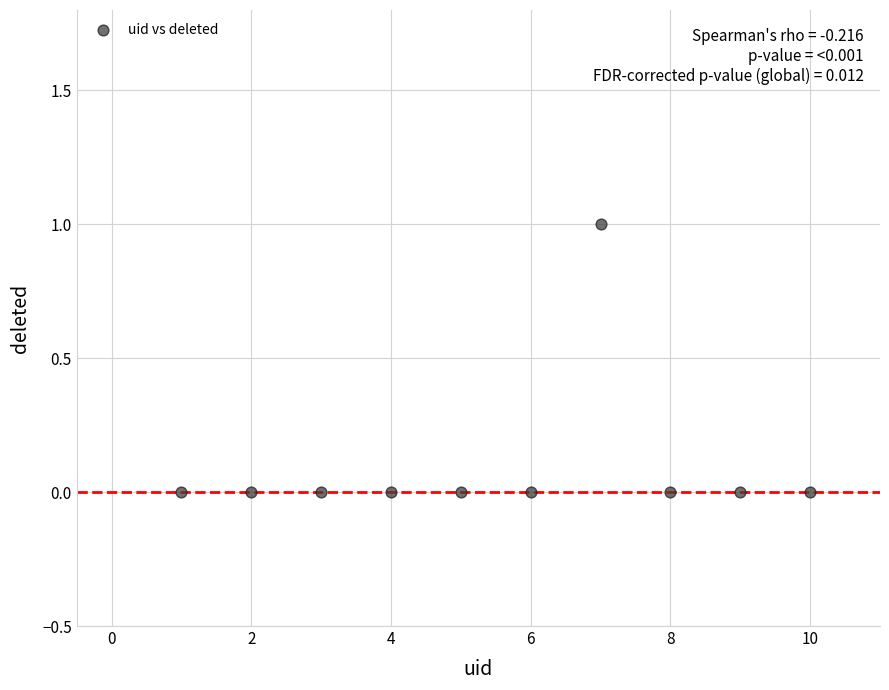

What is the range of X values (max minus min)?

9